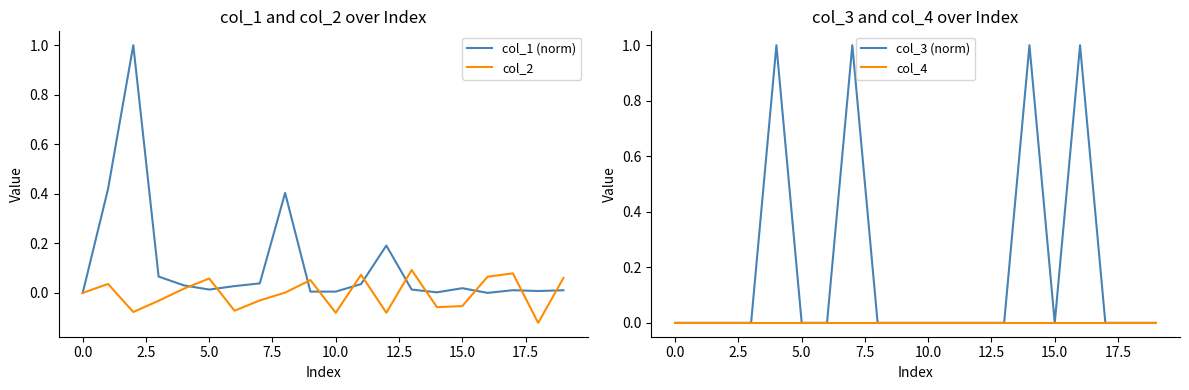

At which category is the sum across all series the highest?

16